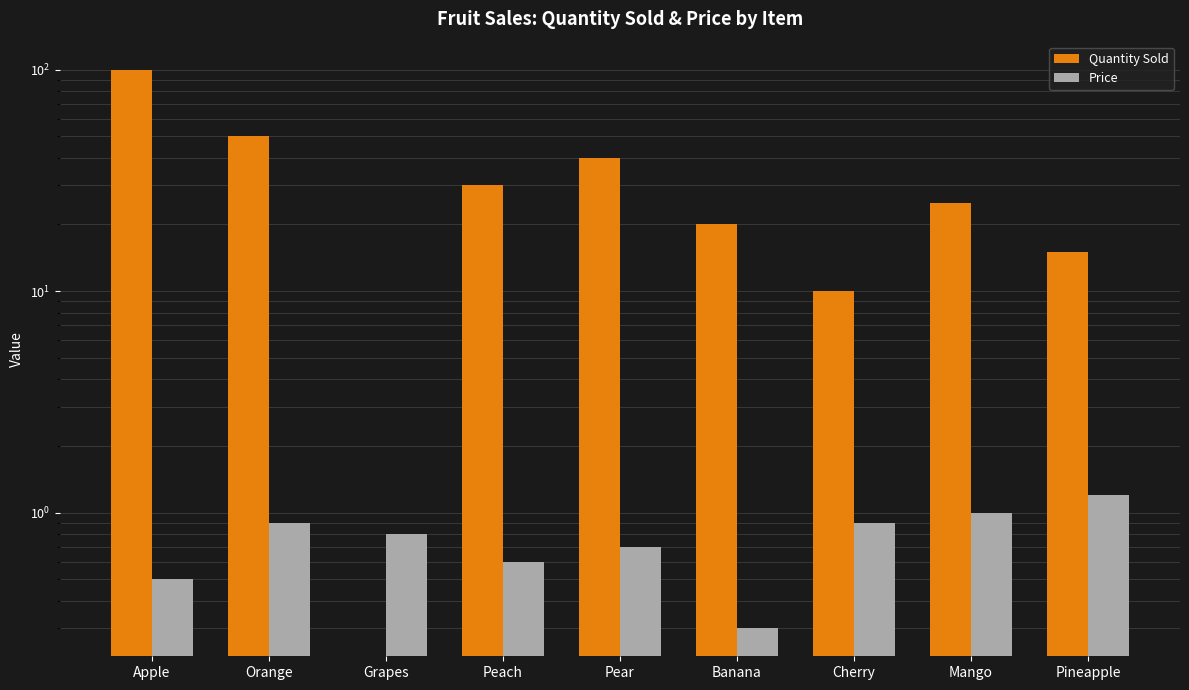

What position from the right is Peach?

6